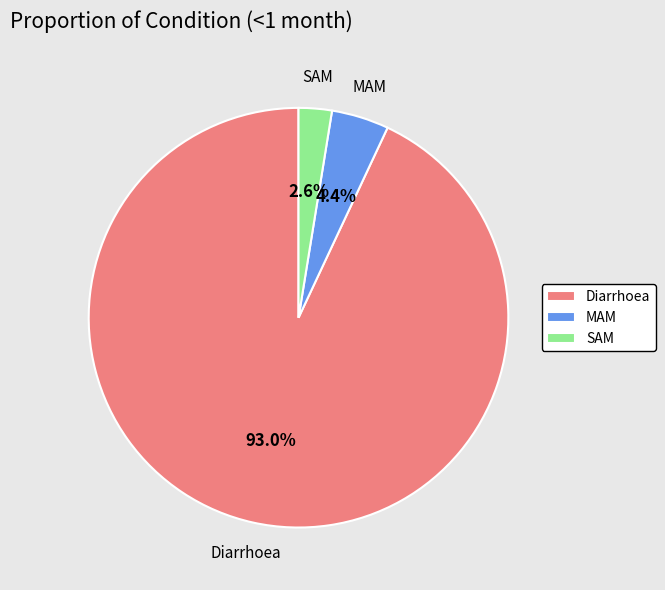

Which slice is the smallest?

SAM